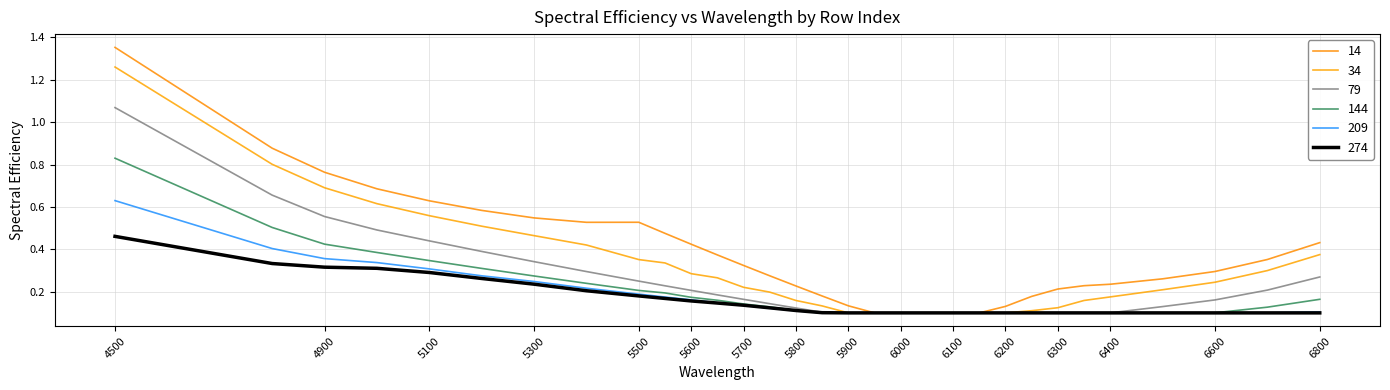

How many lines are shown in the chart?

6